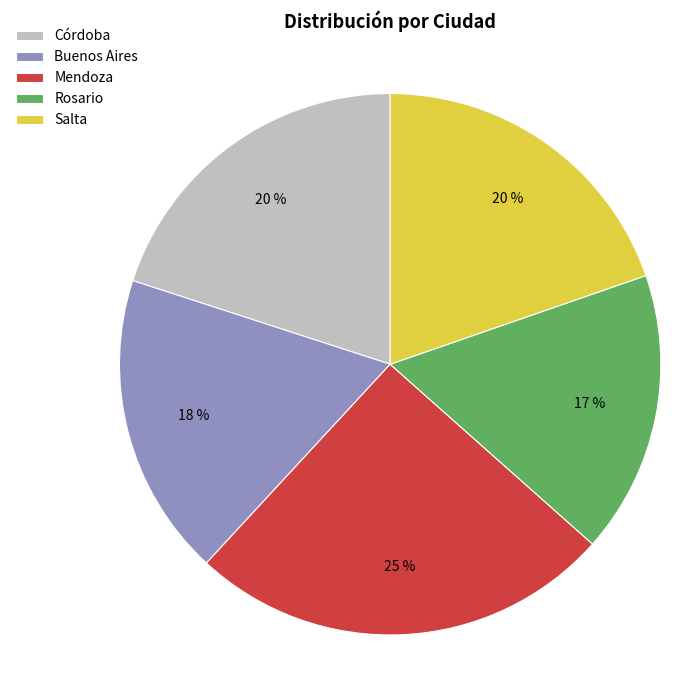

To the nearest percent, what is the difference between the Rosario and Salta slice percentages?

3%